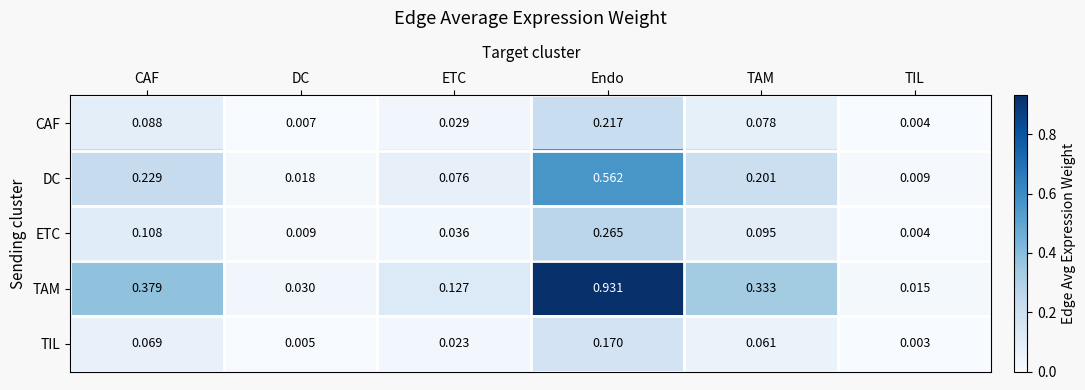

Rank the series by their maximum value, from highest to lowest.

TAM, DC, ETC, CAF, TIL